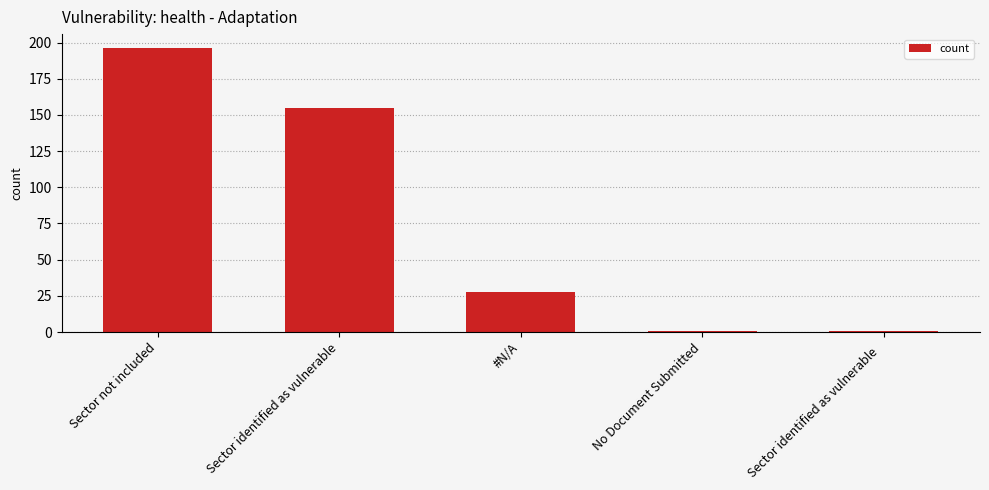

The chart shows a value of 28 at #N/A. True or false?

True